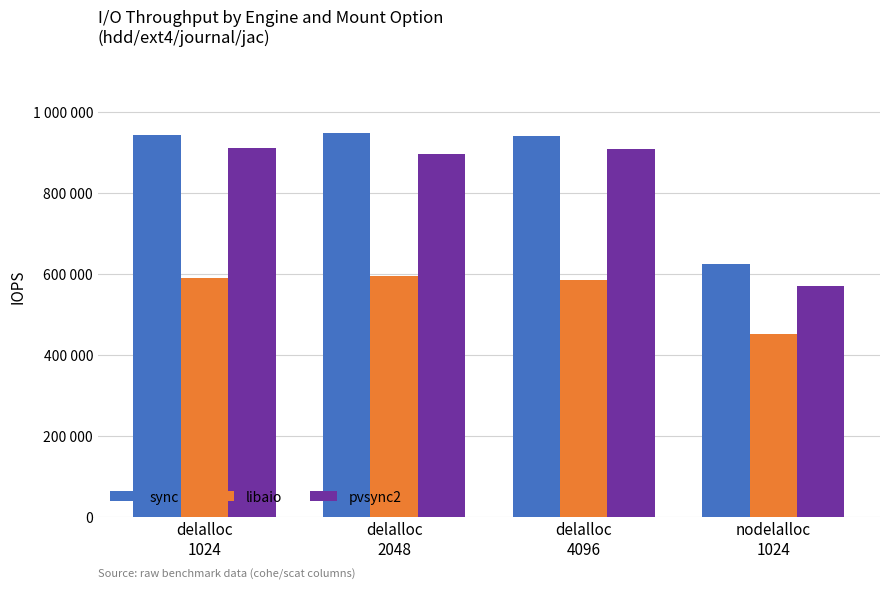

Are the bars grouped side by side (vs. stacked)?

Yes